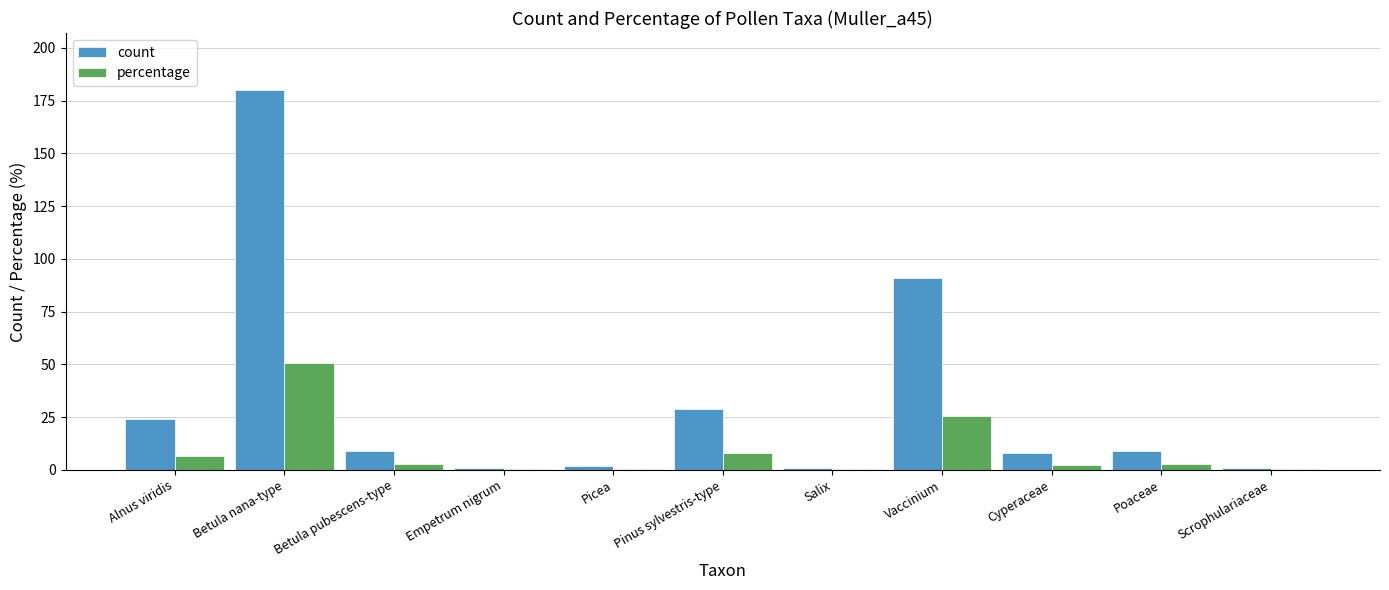

At which category is the sum across all series the highest?

Betula nana-type